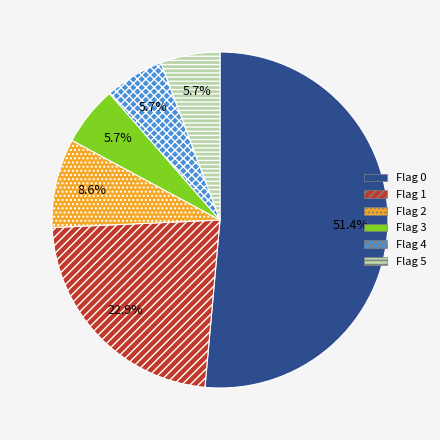

Which category has the biggest portion of the pie?

Flag 0